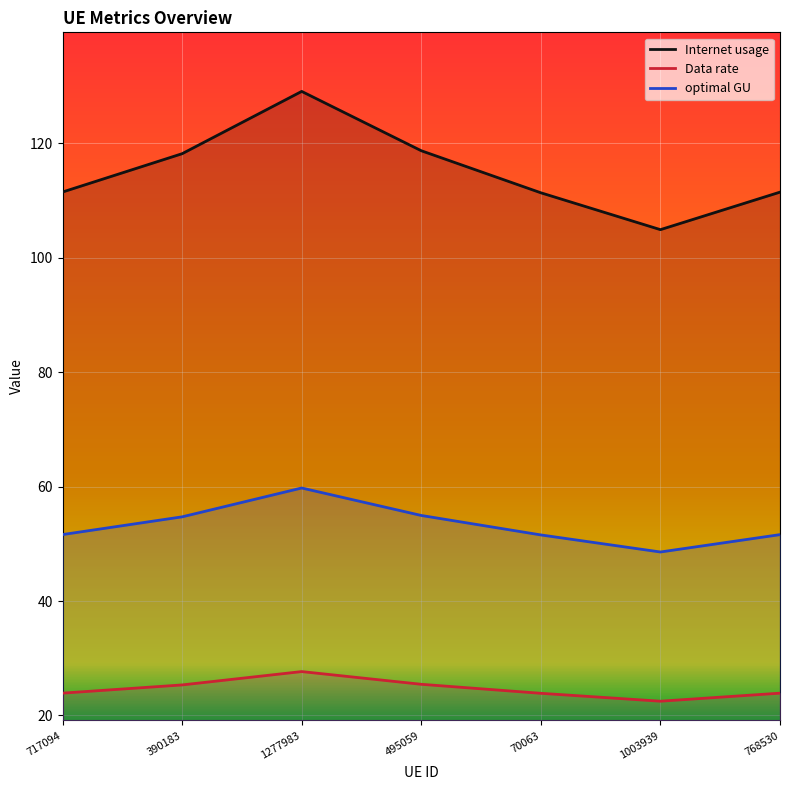

True or false: Internet usage and Data rate intersect in this chart.

False